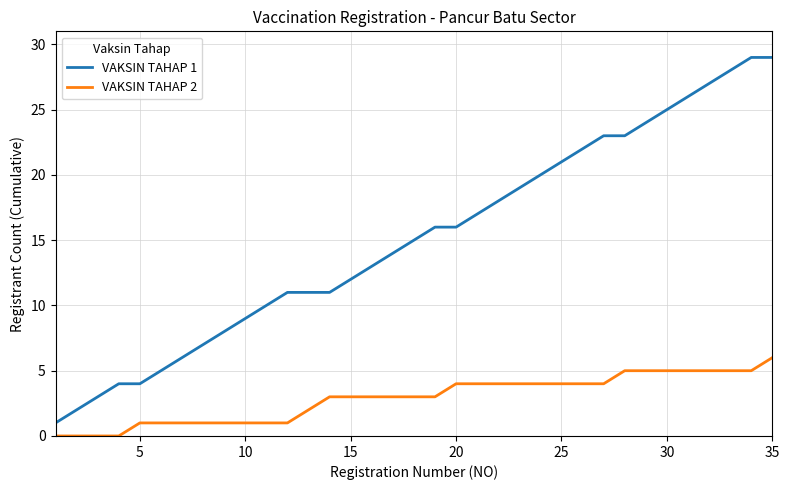

Which series has the largest range (max minus min)?

VAKSIN TAHAP 1